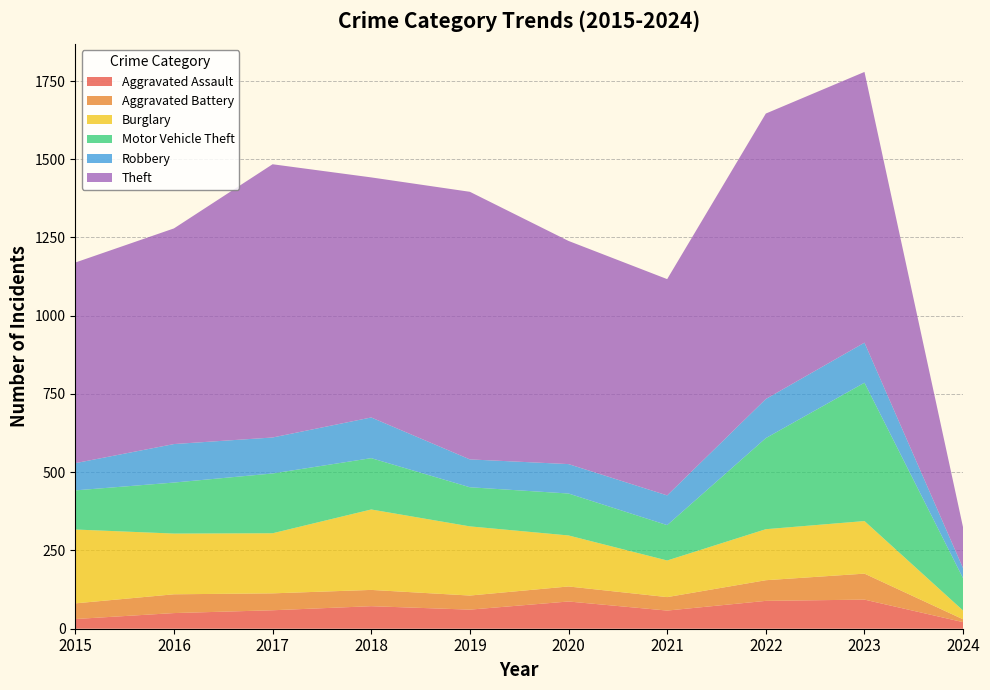

At which label does Aggravated Battery first exceed 52?

2016